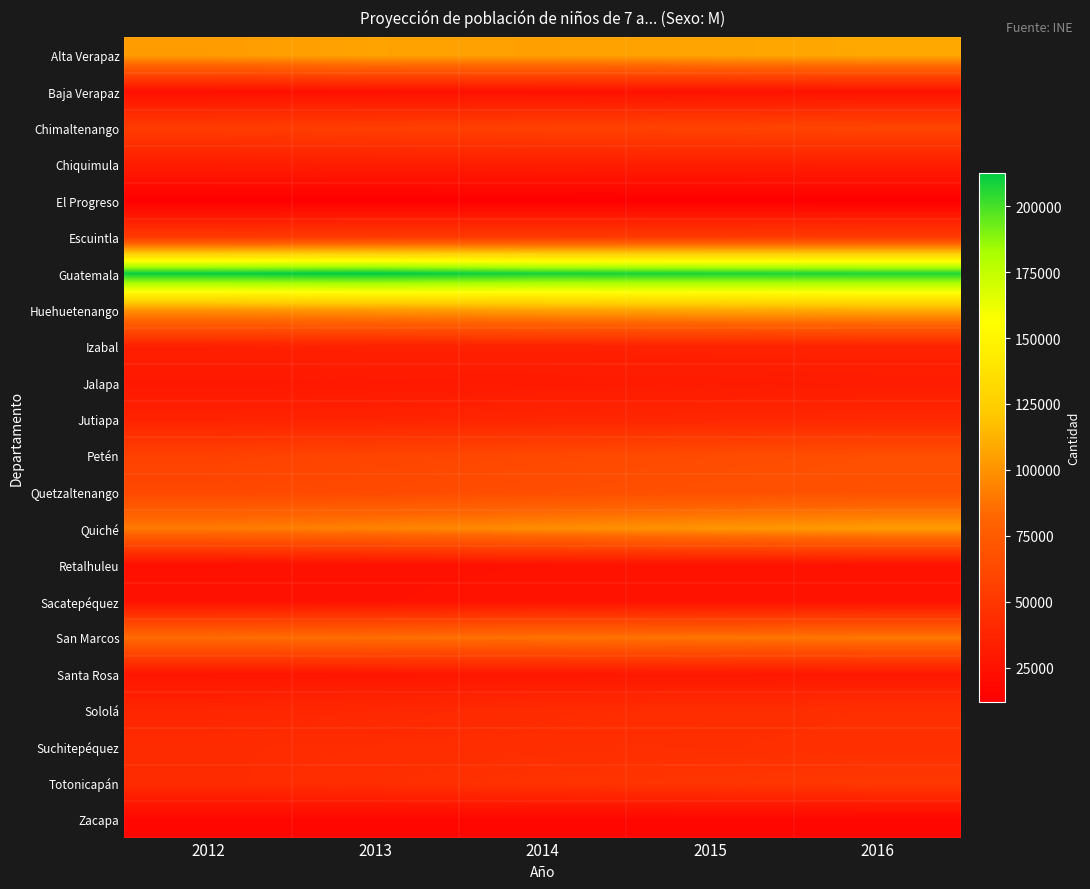

At which category is the sum across all series the highest?

2016